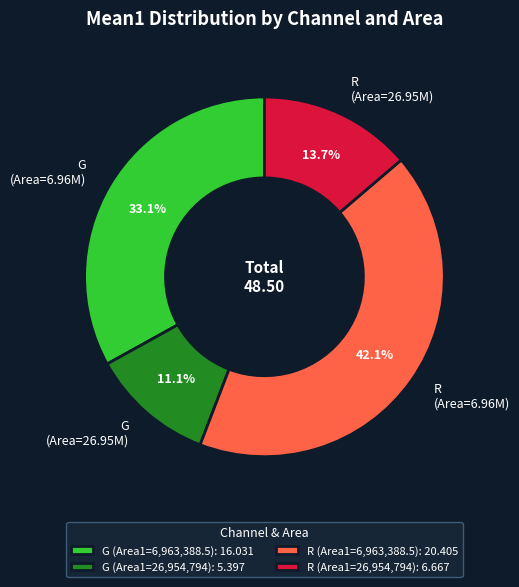

Count the number of slices in the pie.

4